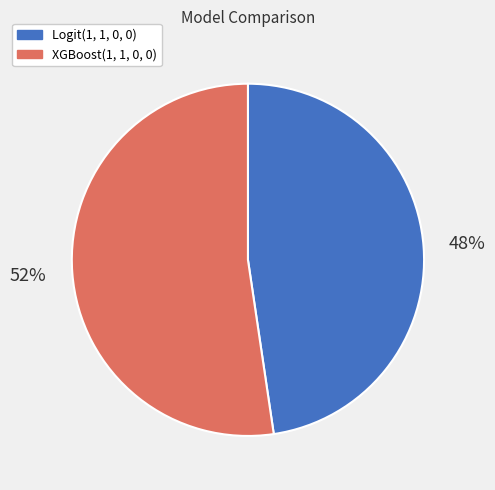

What percentage is the XGBoost(1, 1, 0, 0) slice, to the nearest percent?

52%